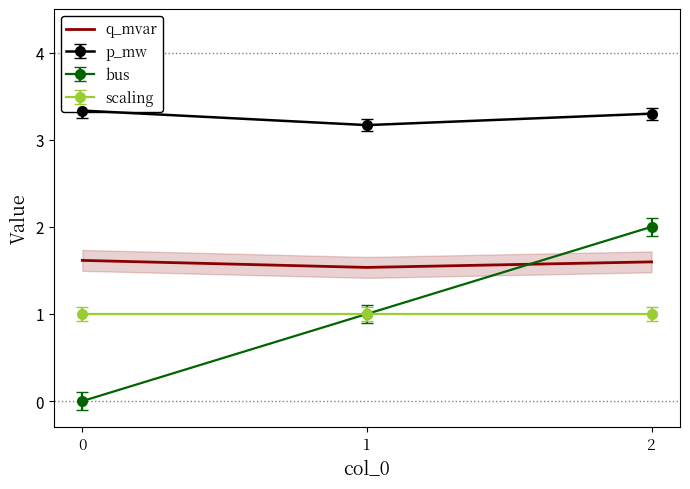

Which category has the lowest value across all series?

1